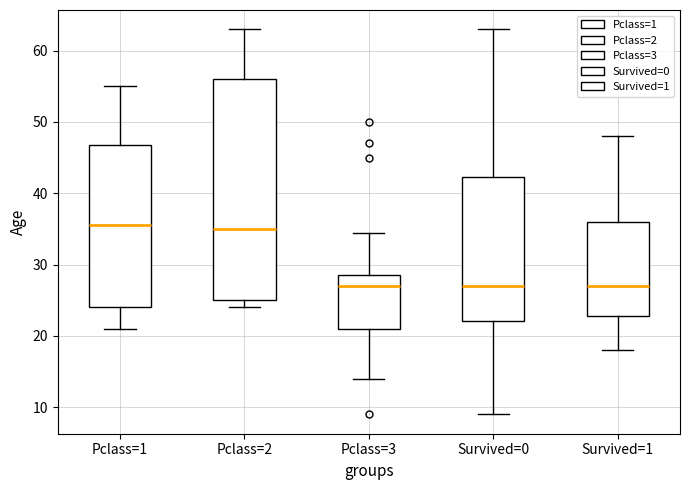

Where does the median line of the box for Survived=1 sit on the y-axis? The values are not printed on the chart, so give them approximately, as read against the axis.

27